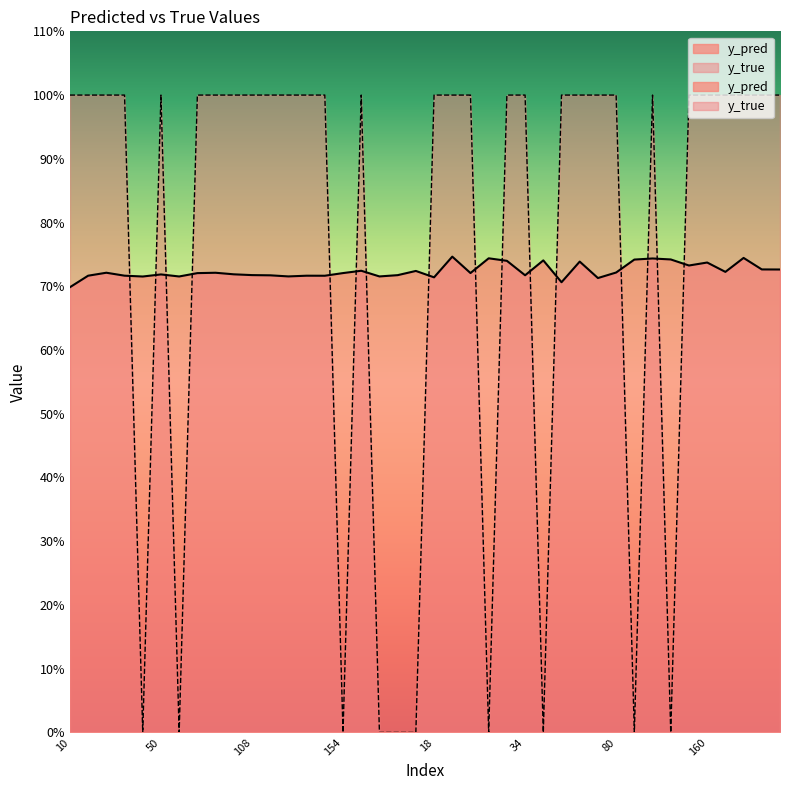

Is it true that y_true equals 1.3 at 54?

False